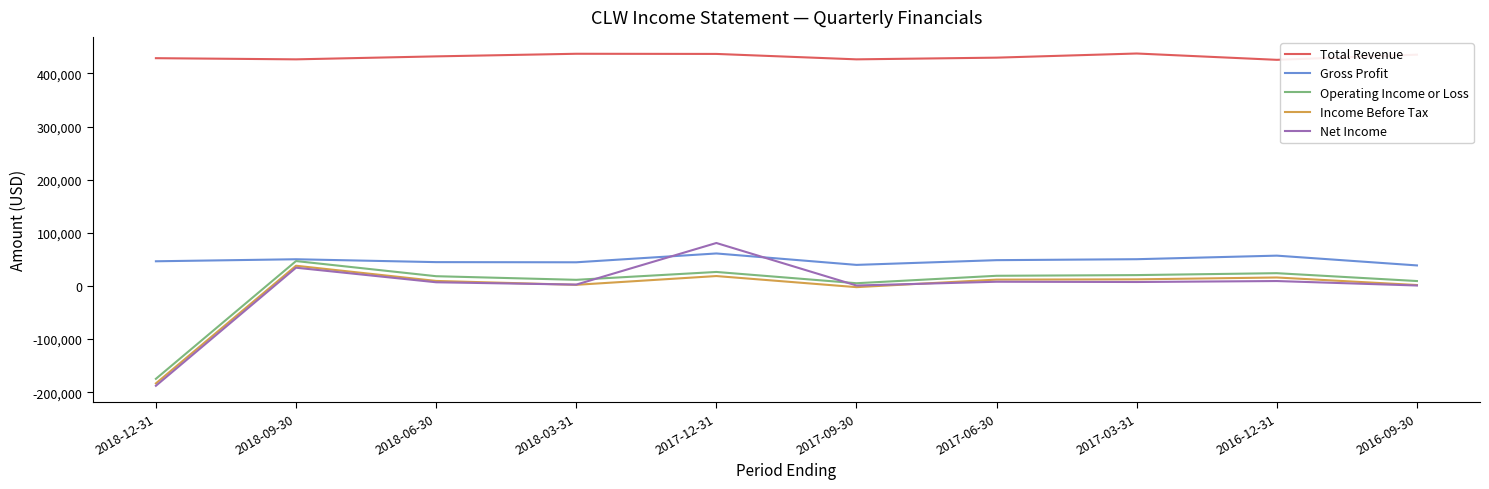

How many lines are shown in the chart?

5